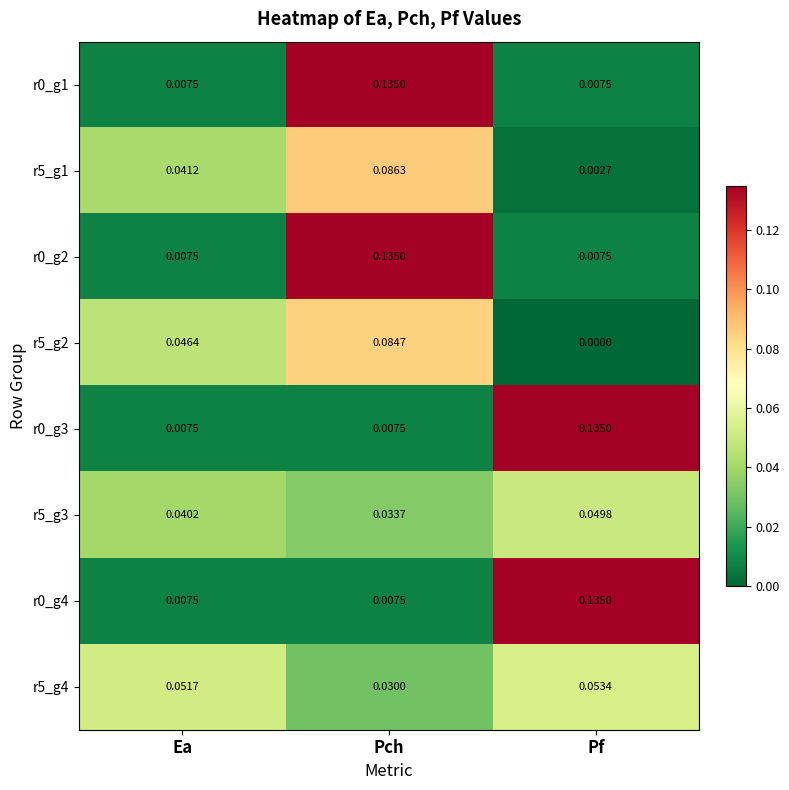

Rank the categories by r5_g3 value from lowest to highest.

Pch, Ea, Pf